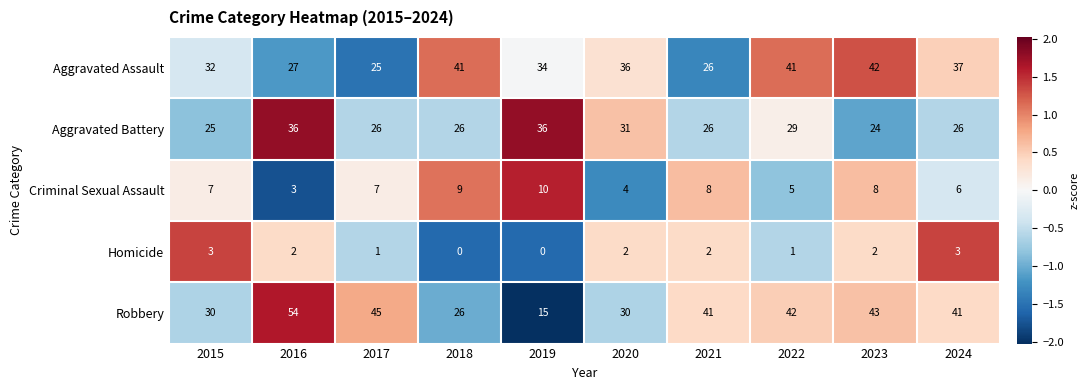

What is the maximum value for Aggravated Assault?

42